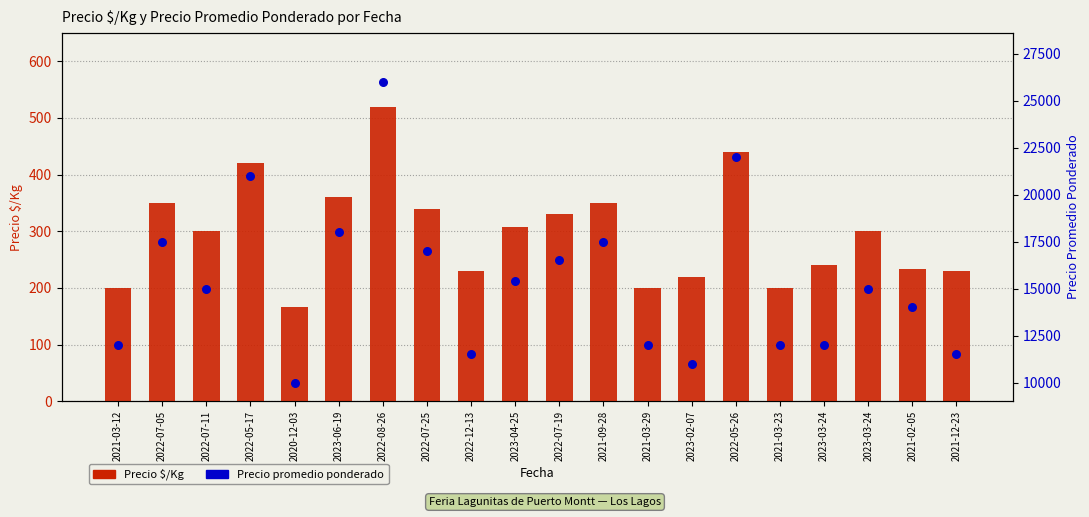

What are all the series names shown in the legend?

Precio $/Kg, Precio promedio ponderado